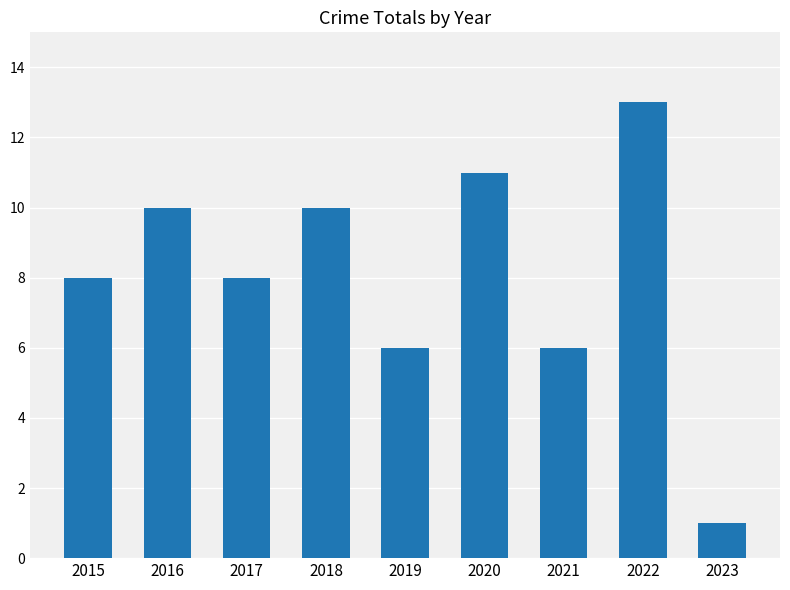

What is the change in value from 2016 to 2023?

-9